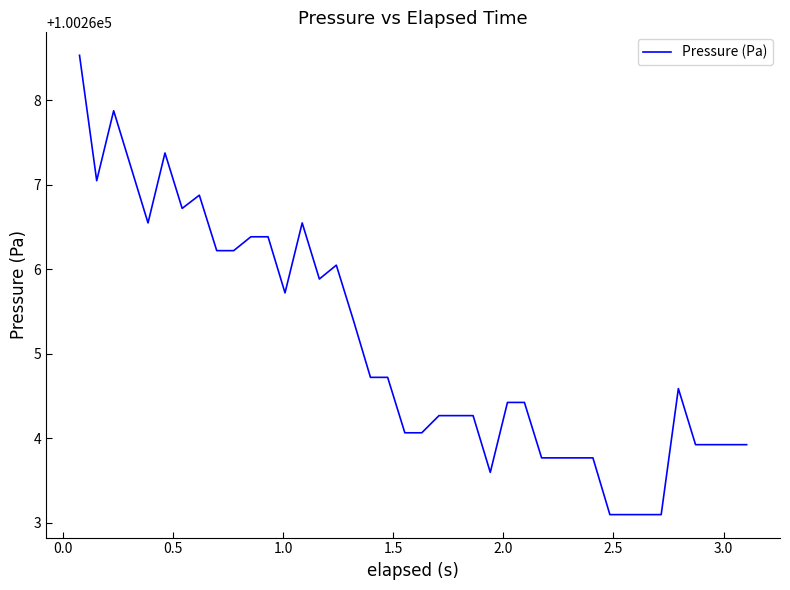

What is the minimum value shown in the chart?

100263.1